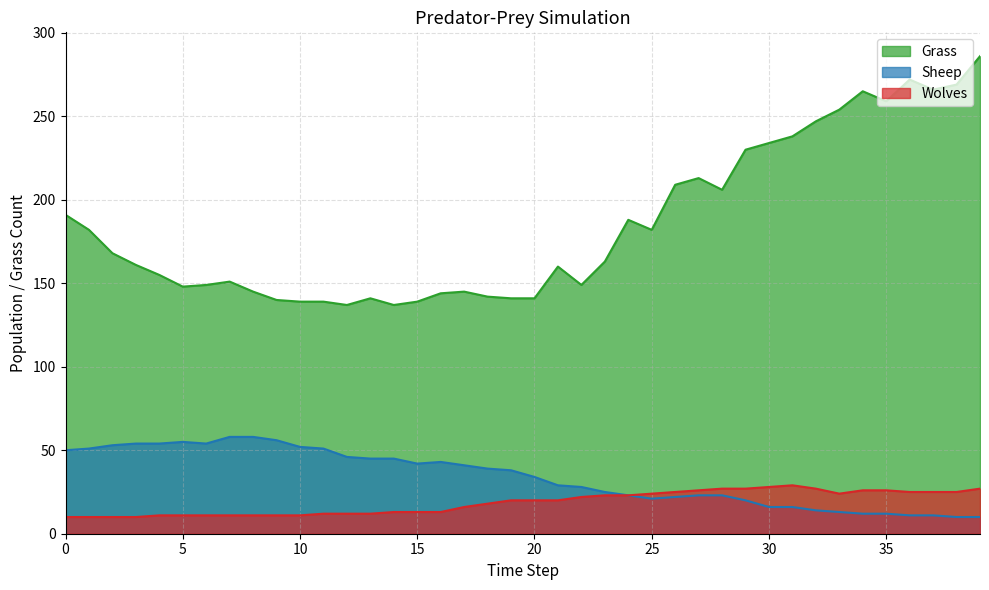

The Sheep series shows 16 at 23. True or false?

False